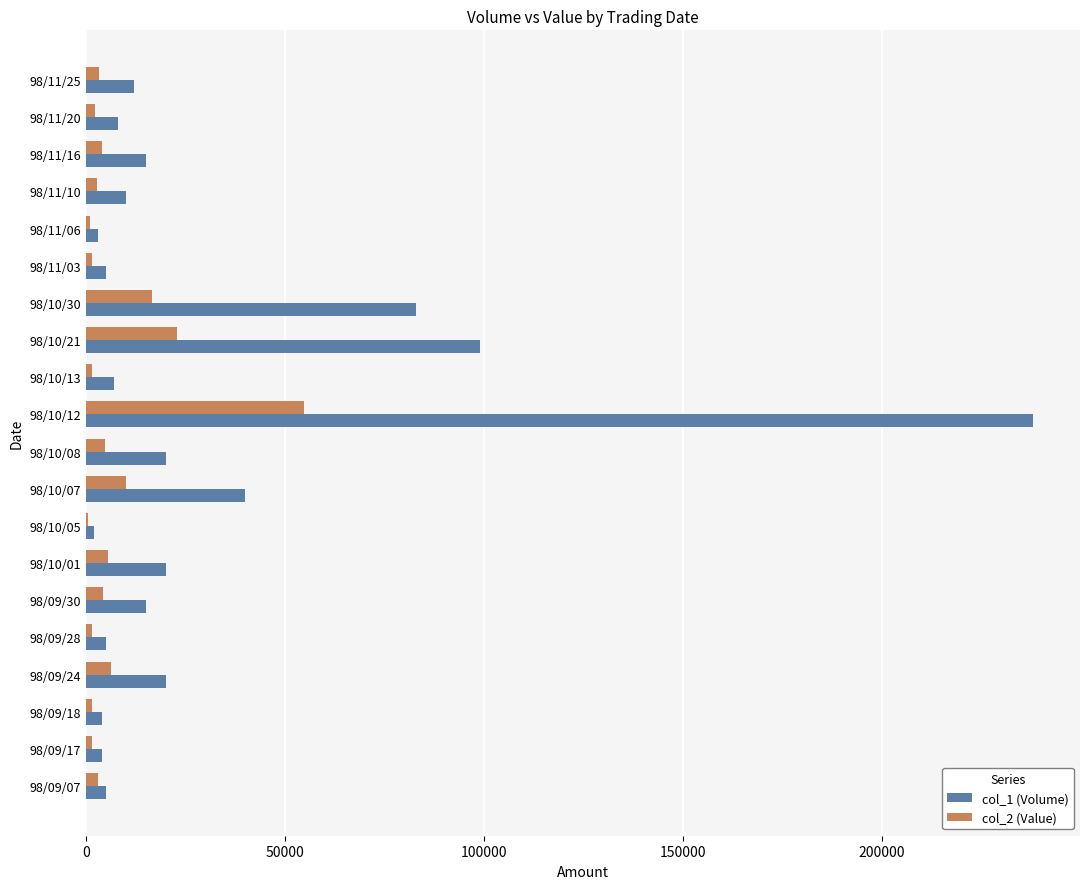

Which series has the widest spread of values?

col_1 (Volume)